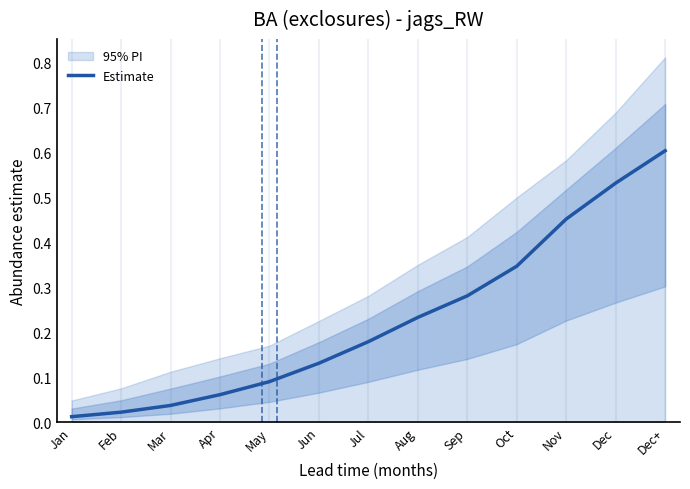

What is the average value?

0.2